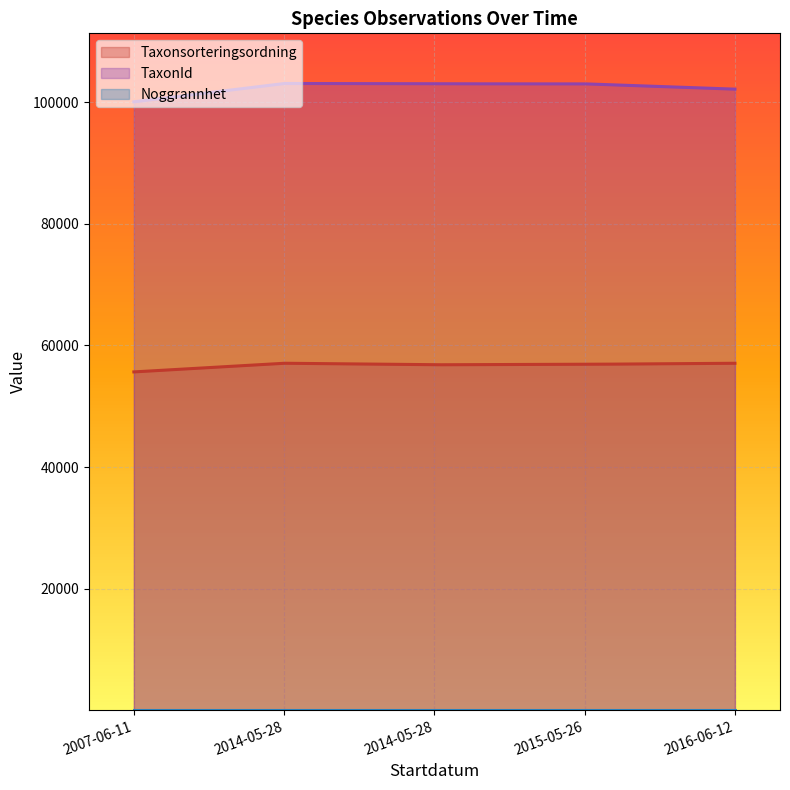

What is the greatest value displayed?

103054.8